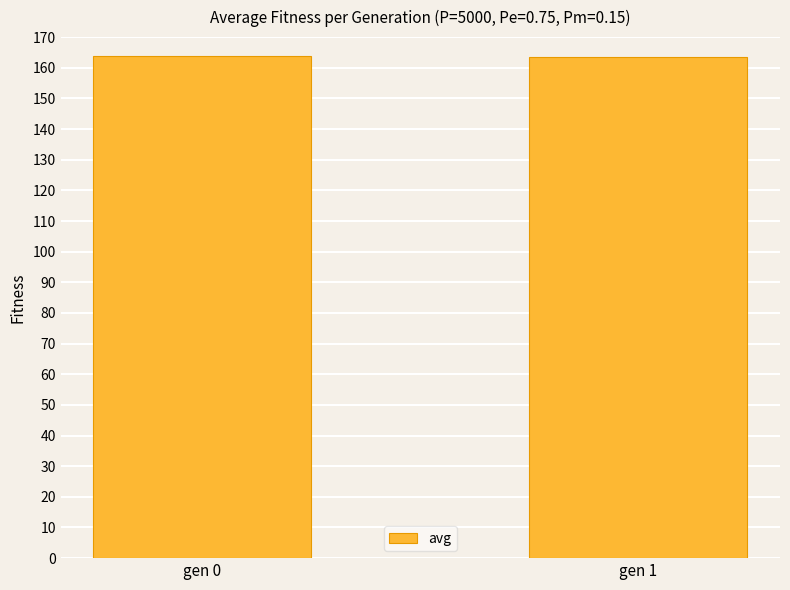

What is the change in value from gen 0 to gen 1?

-0.5